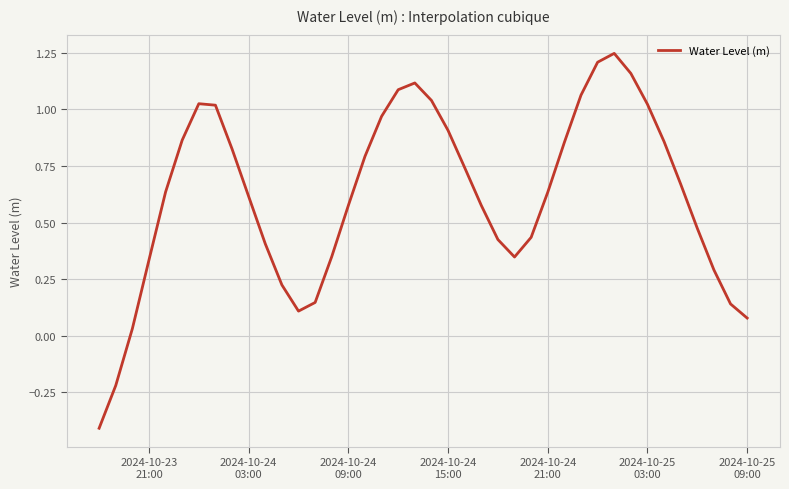

How many values exceed 0?

38